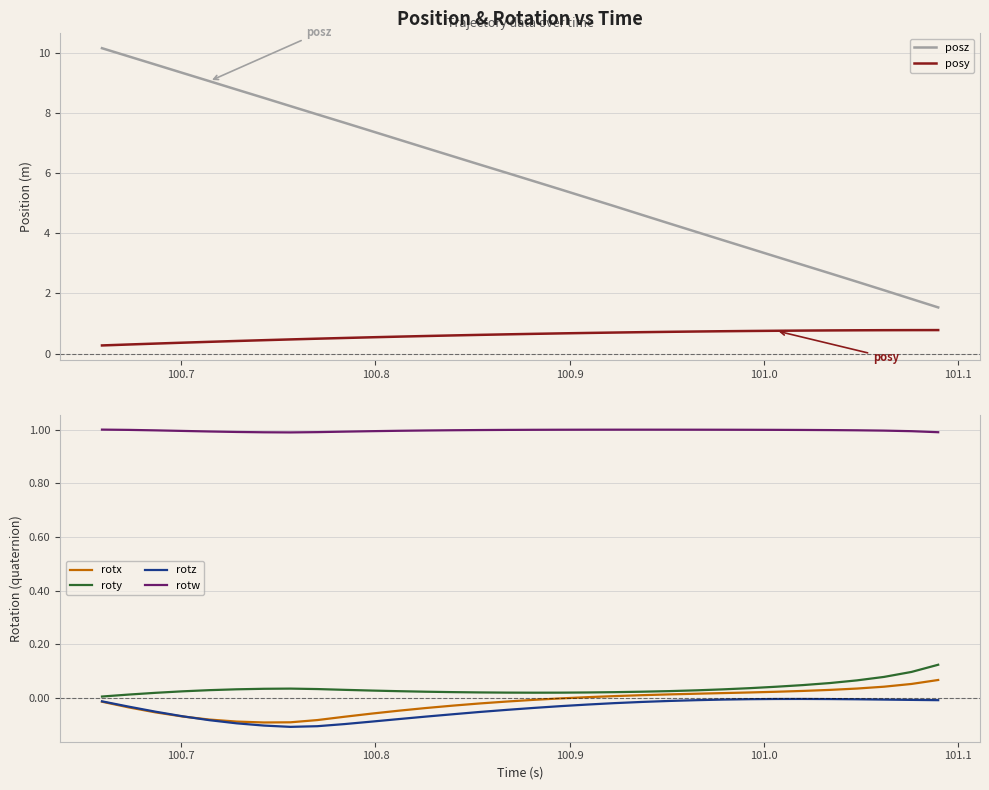

True or false: rotw and rotx intersect in this chart.

False